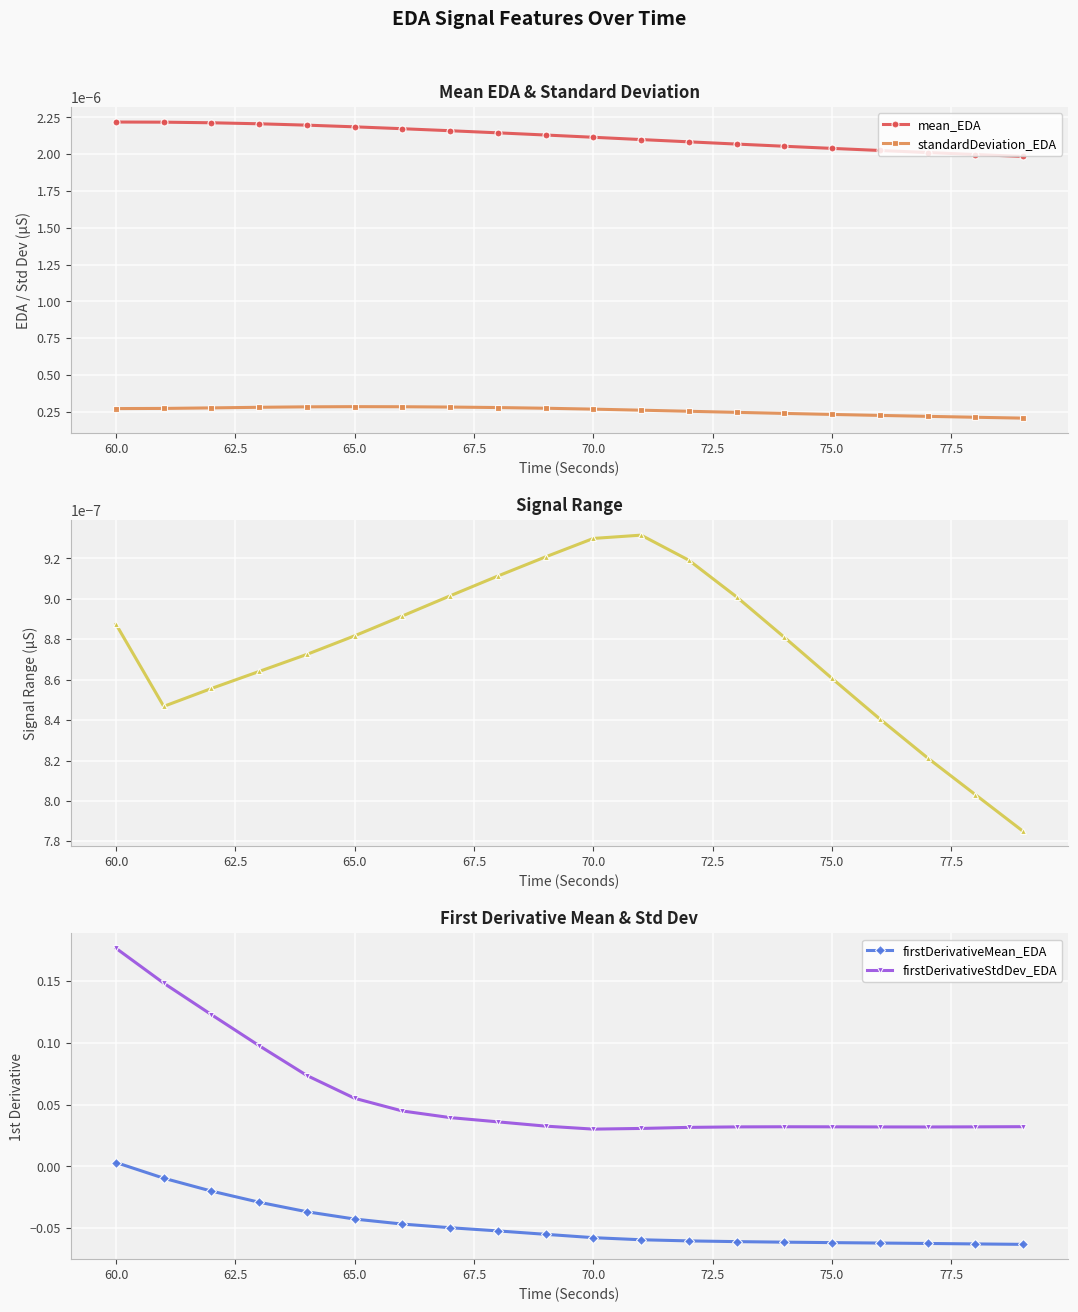

Count the standardDeviation_EDA values in the range 0 to 1.

20